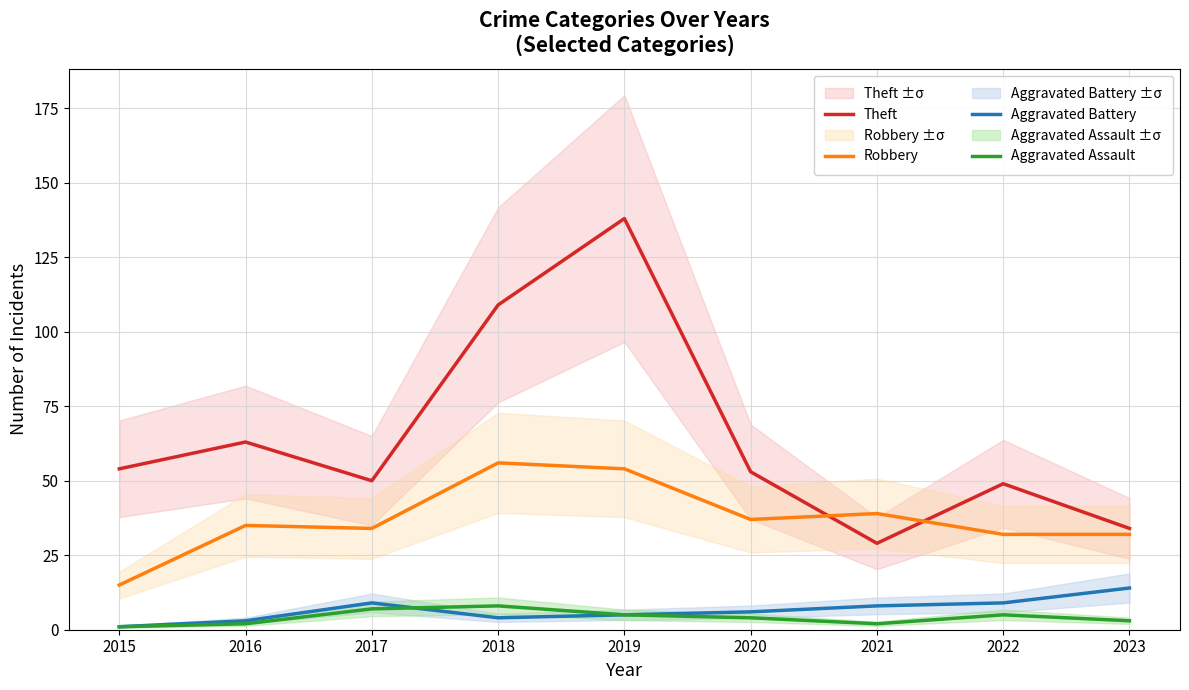

Between 2018 and 2019, which is larger?

2019